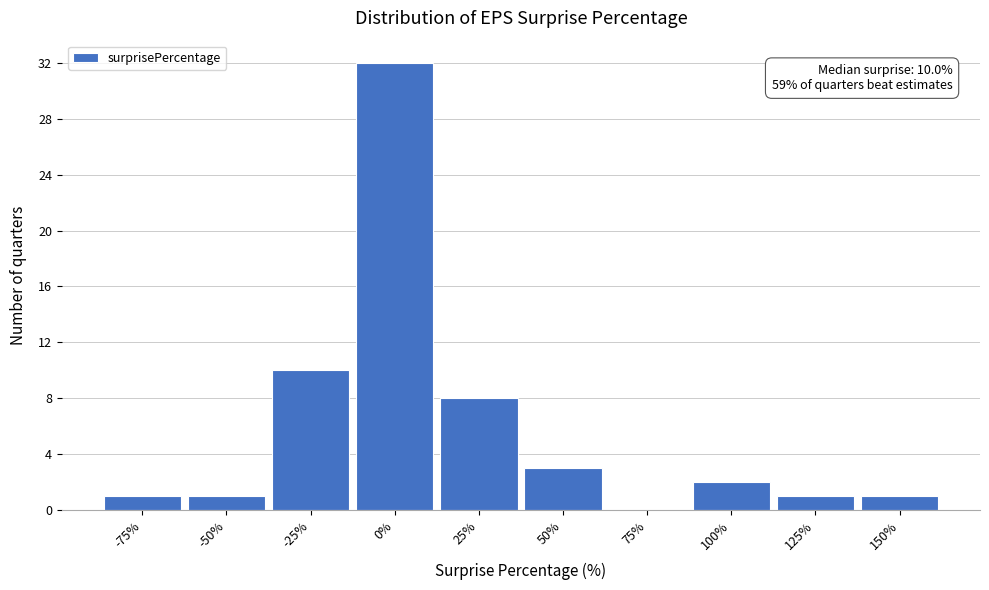

Reading left to right, transcribe all the data shown in this chart.

-75%=1	-50%=1	-25%=10	0%=32	25%=8	50%=3	75%=0	100%=2	125%=1	150%=1